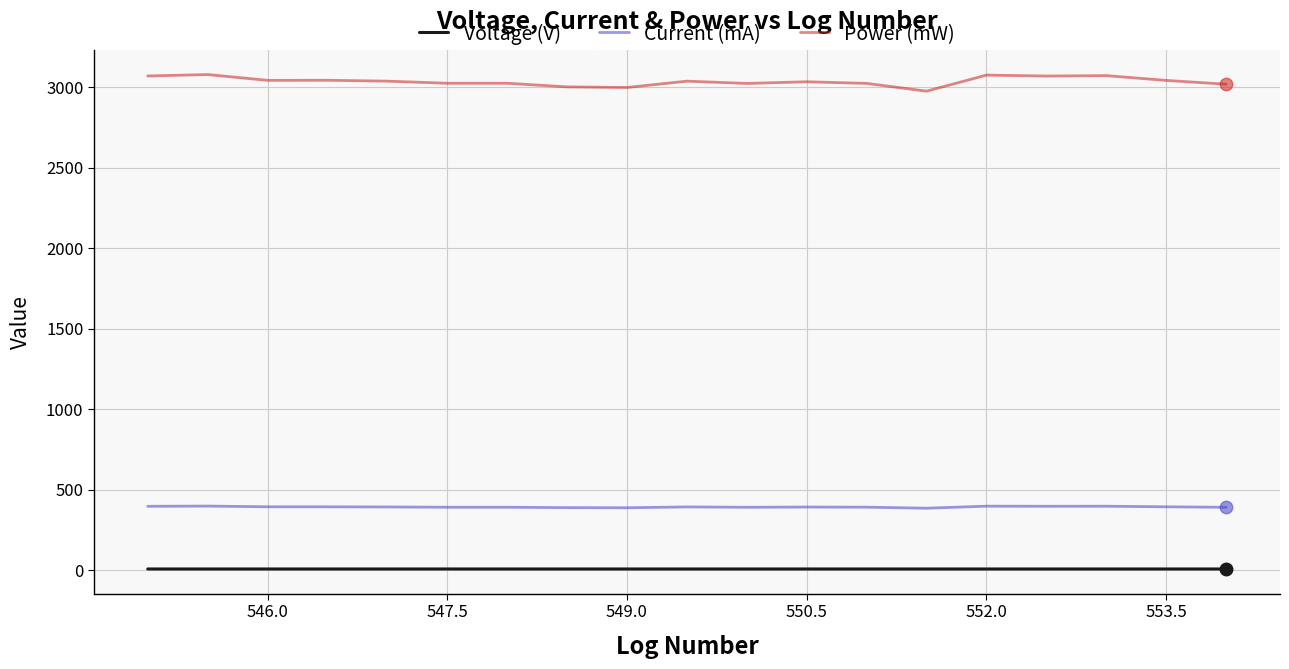

Rank the series by their maximum value, from lowest to highest.

Voltage (V), Current (mA), Power (mW)